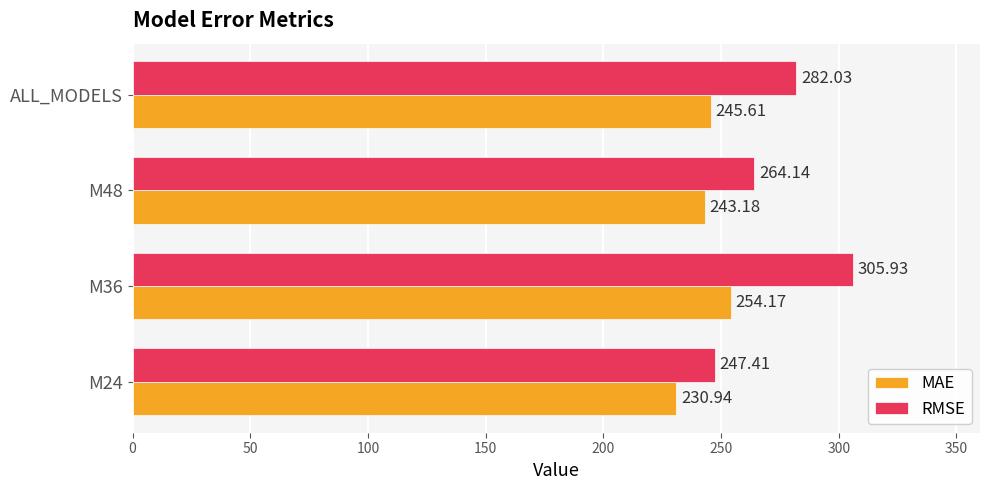

What is the lowest value of the RMSE series?

247.4